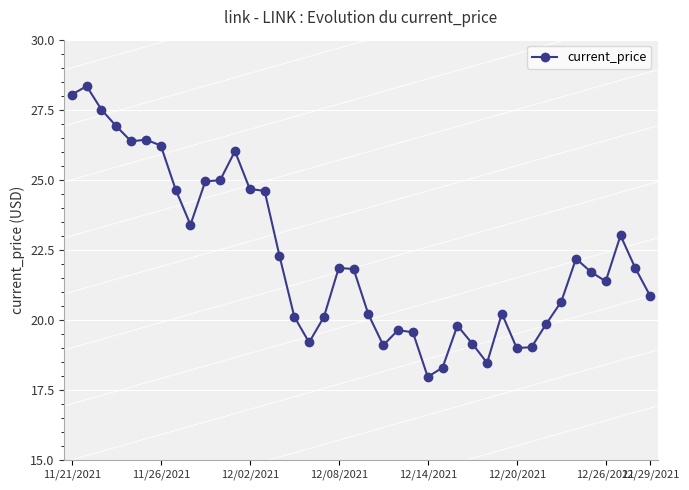

What is the sum of all values?

890.2